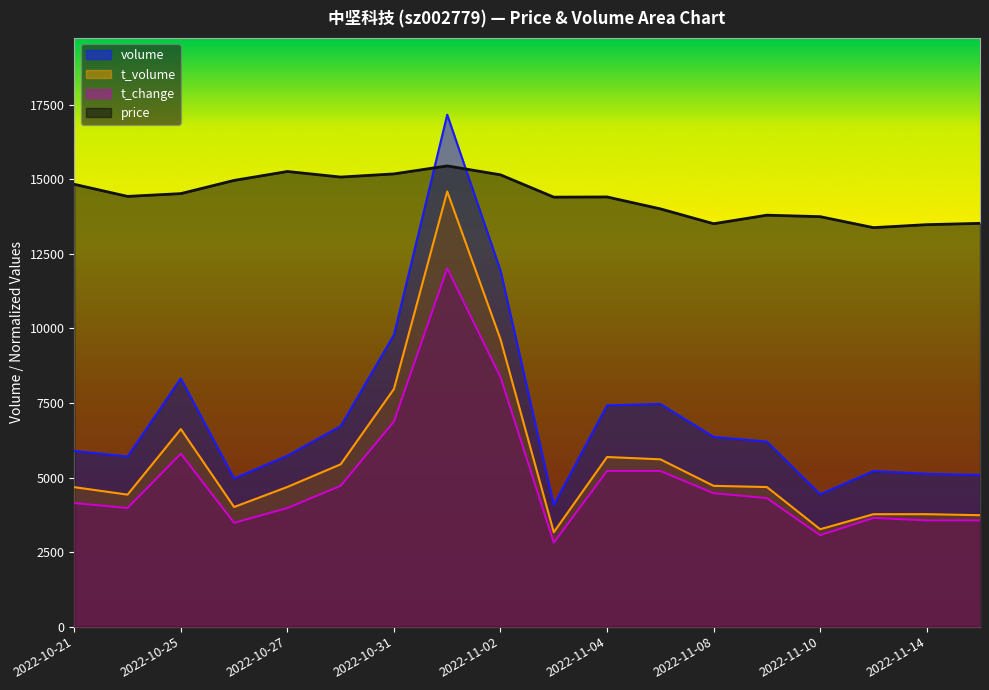

What are all the series names shown in the legend?

volume, t_volume, t_change, price